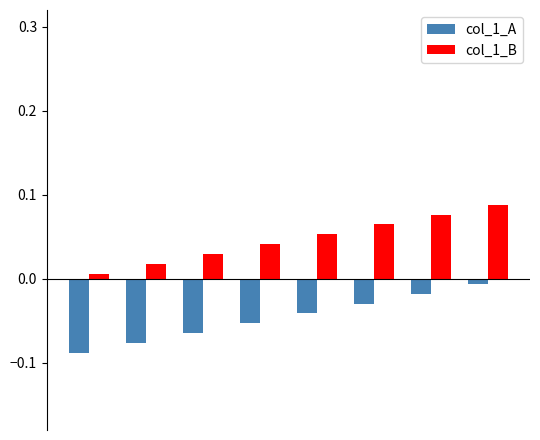

Does the chart contain any negative values?

Yes